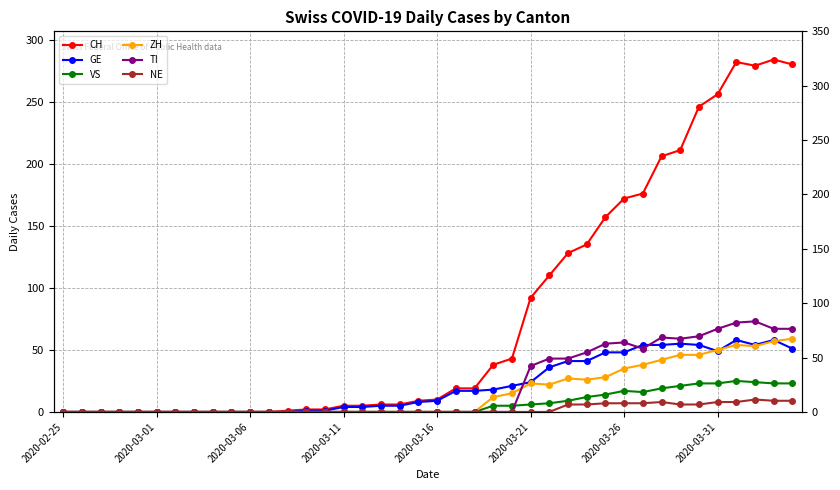

Between 2020-02-25 and 9, which is larger?

2020-02-25